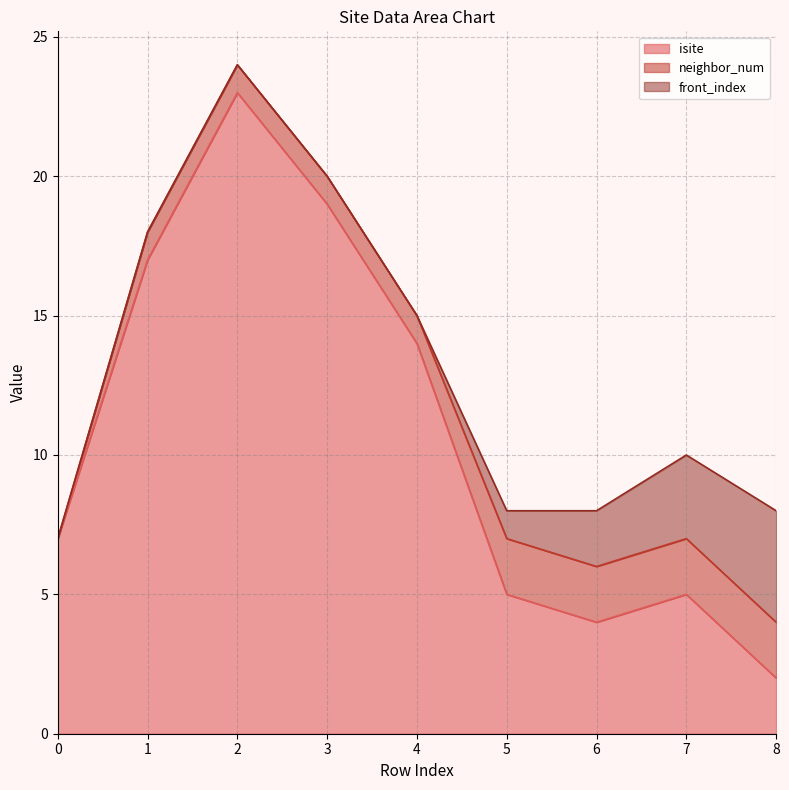

Reading right to left, list all the values displayed in this chart.

isite: 8=2	7=5	6=4	5=5	4=14	3=19	2=23	1=17	0=7
neighbor_num: 8=2	7=2	6=2	5=2	4=1	3=1	2=1	1=1	0=0
front_index: 8=4	7=3	6=2	5=1	4=0	3=0	2=0	1=0	0=0